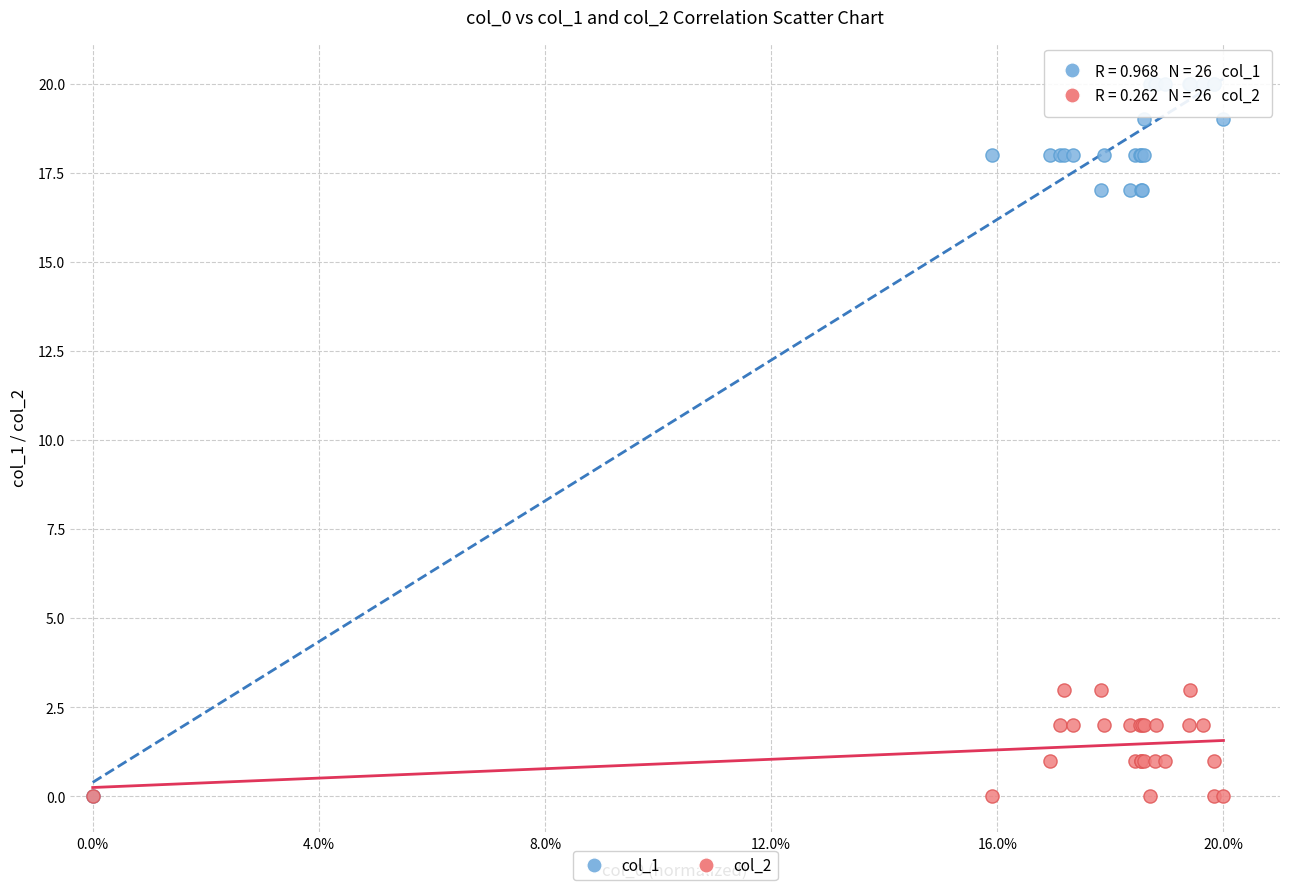

What are all the series names shown in the legend?

col_1, col_2